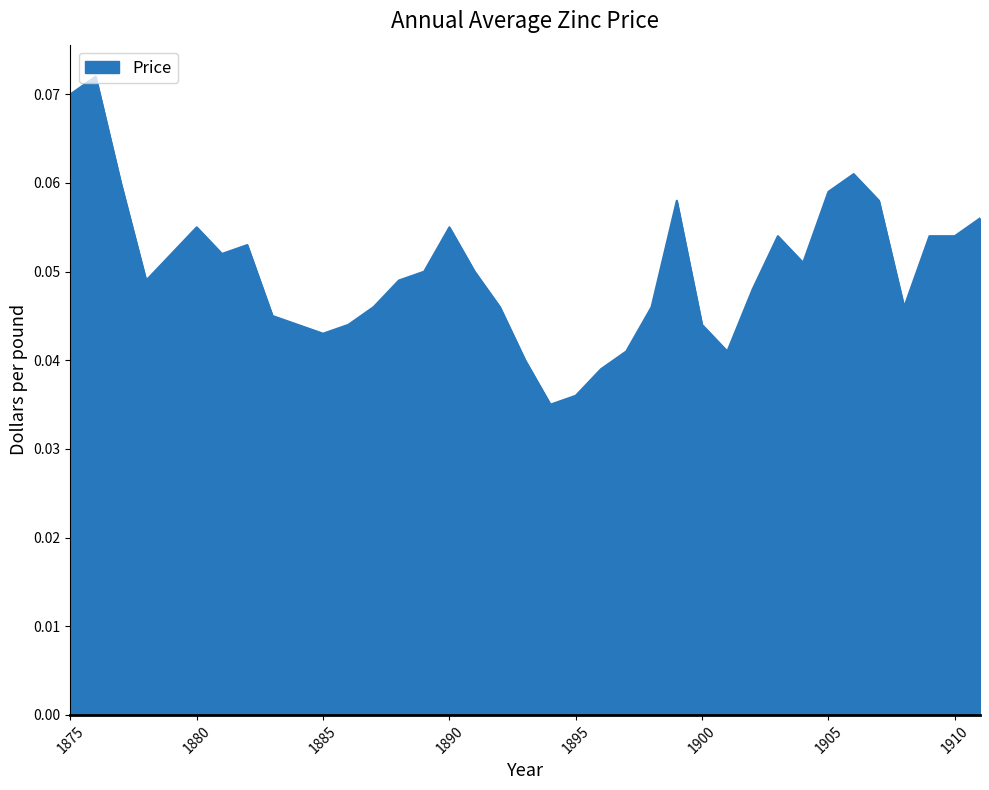

Rank the categories by value from lowest to highest.

1894, 1895, 1896, 1893, 1897, 1901, 1885, 1884, 1886, 1900, 1883, 1887, 1892, 1898, 1908, 1902, 1878, 1888, 1889, 1891, 1904, 1879, 1881, 1882, 1903, 1909, 1910, 1880, 1890, 1911, 1899, 1907, 1905, 1877, 1906, 1875, 1876